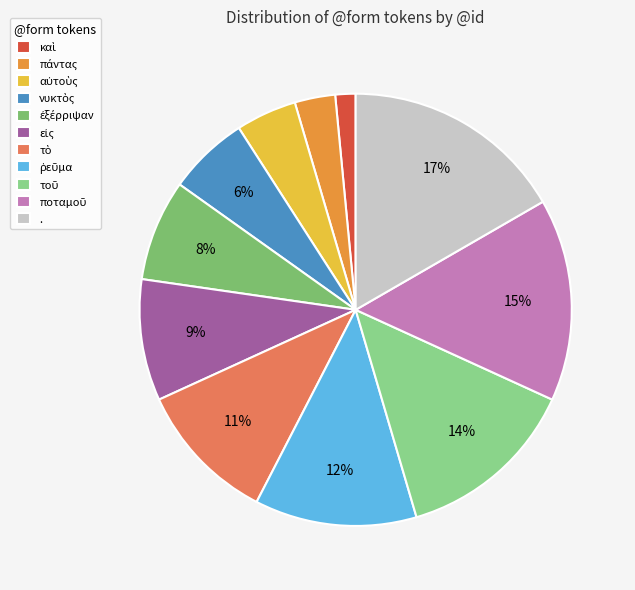

Is there a majority slice in this chart?

No